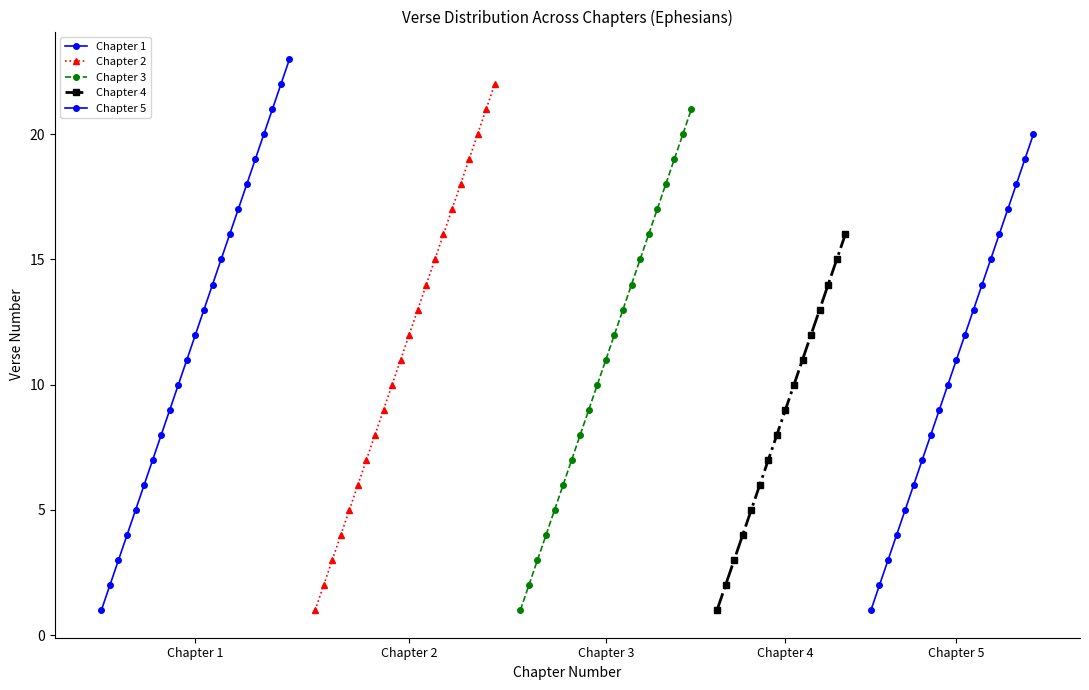

Where is Total Verses per Chapter nearest to the value 19?

Chapter 5